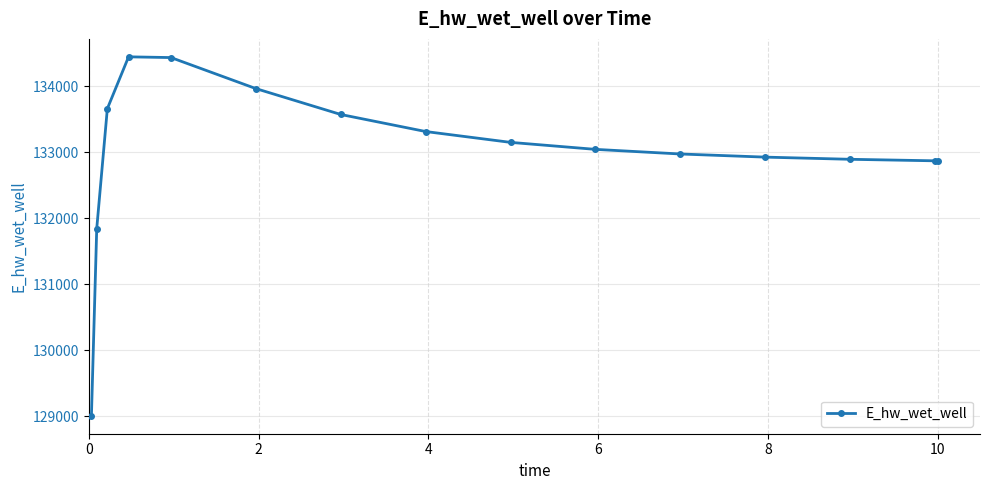

What is the value of the 8th point from the left?

133316.1